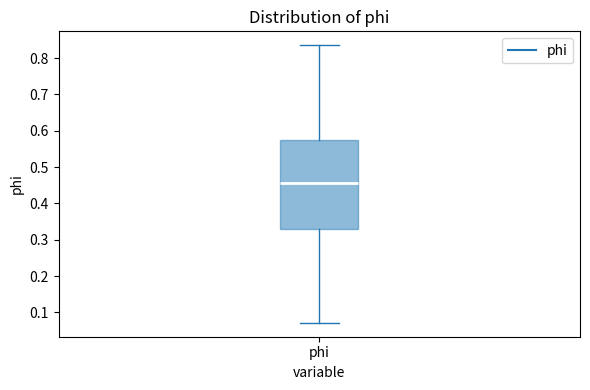

Read this box plot against the y-axis: the position of the median line, the range covered by the box, and the ends of both whiskers. The values are not printed on the chart, so give them approximately, as read against the axis.

median 0.46, box 0.33 to 0.58, whiskers 0.07 to 0.84